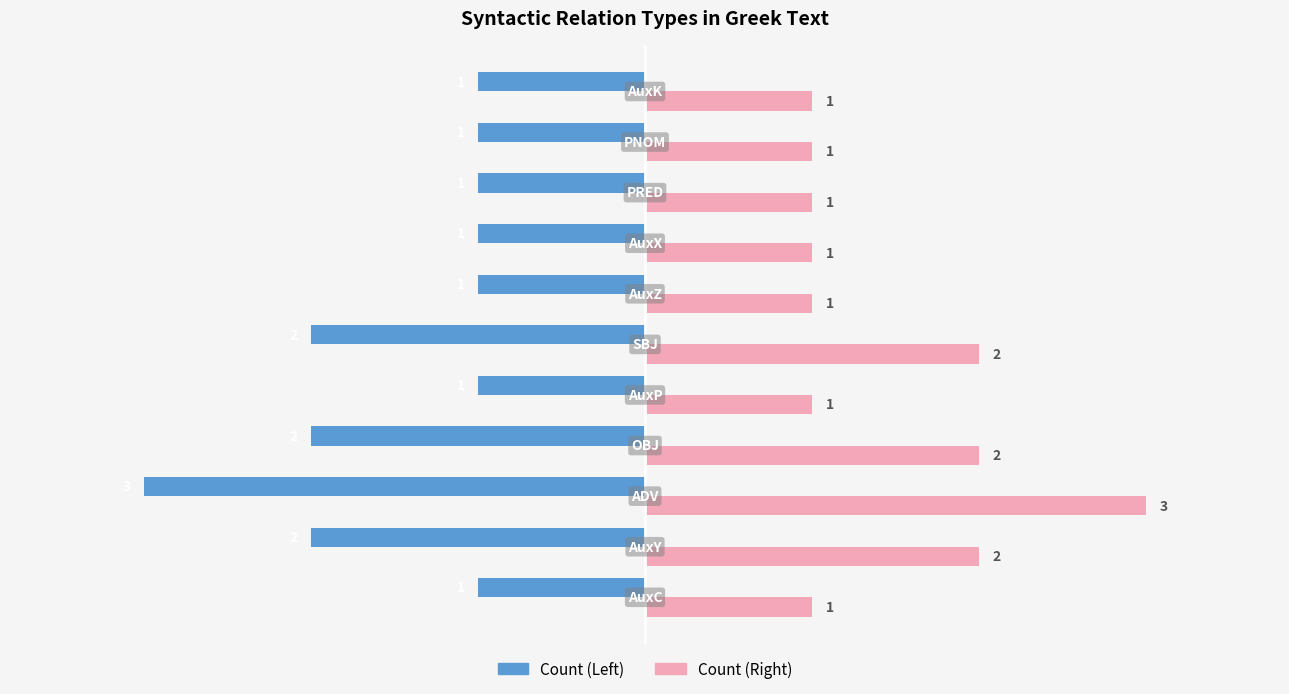

What is the maximum value shown in the chart?

3